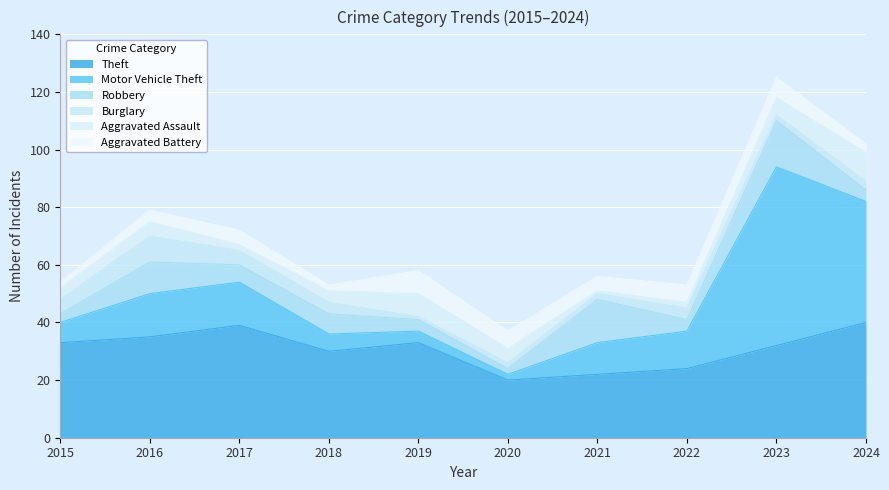

True or false: Robbery and Theft intersect in this chart.

False